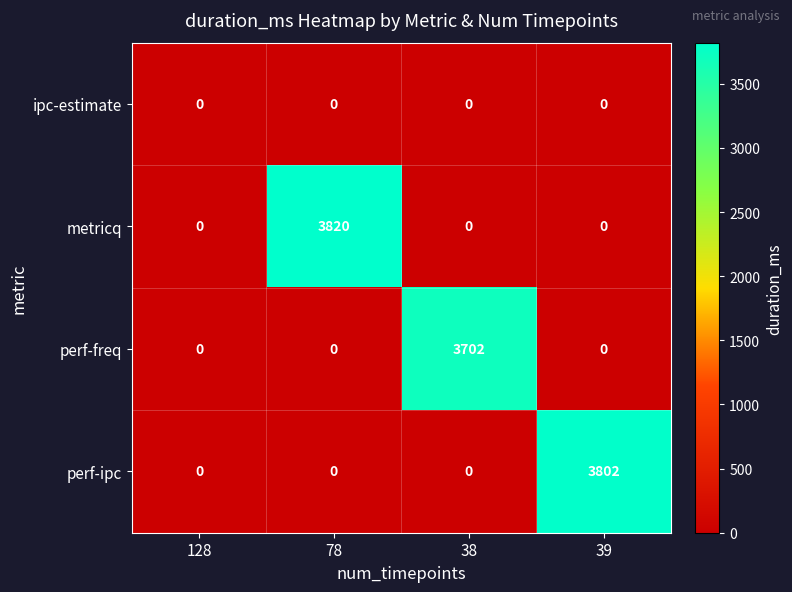

How many positive values does the metricq series have?

1